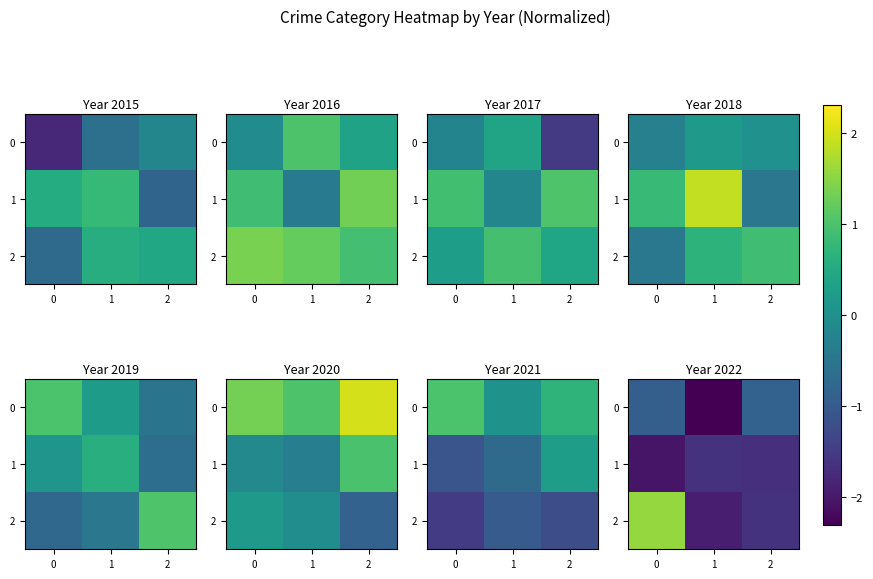

How many data points does each series have?

3